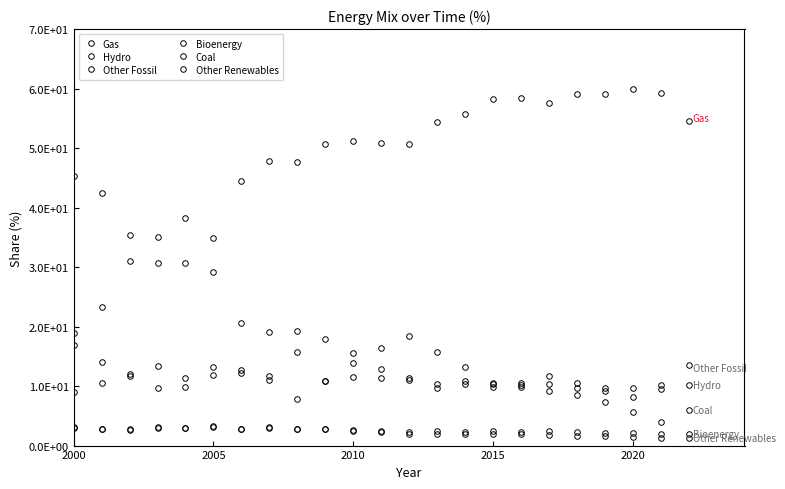

Does the chart have visible grid lines?

No